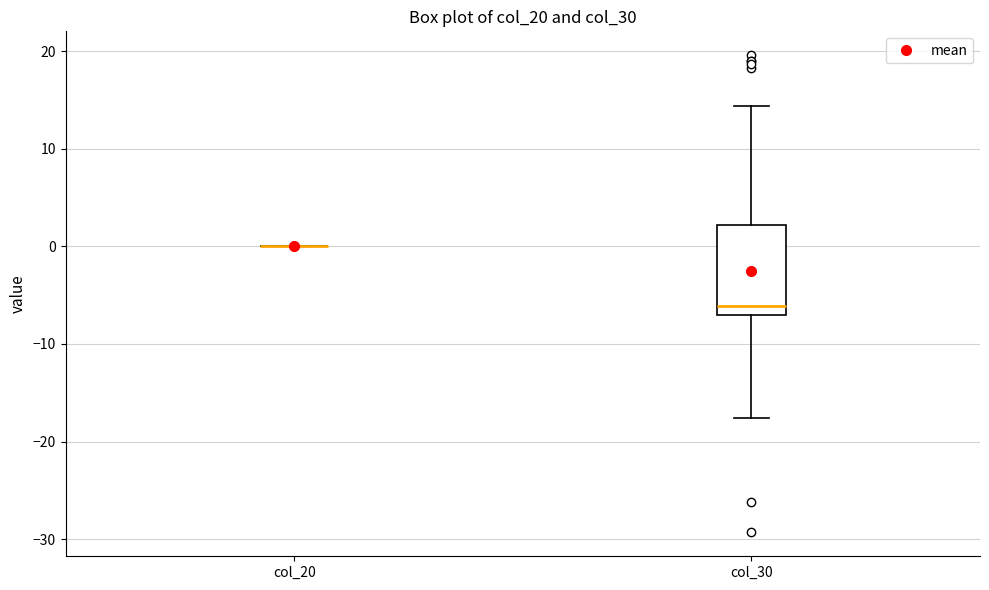

Reading left to right, read every box against the y-axis: the position of its median line, the range the box covers, and the ends of its whiskers. The values are not printed on the chart, so give them approximately, as read against the axis.

col_20: box collapsed to a line at 0, whiskers 0 to 0
col_30: median -6, box -7 to 2, whiskers -18 to 14